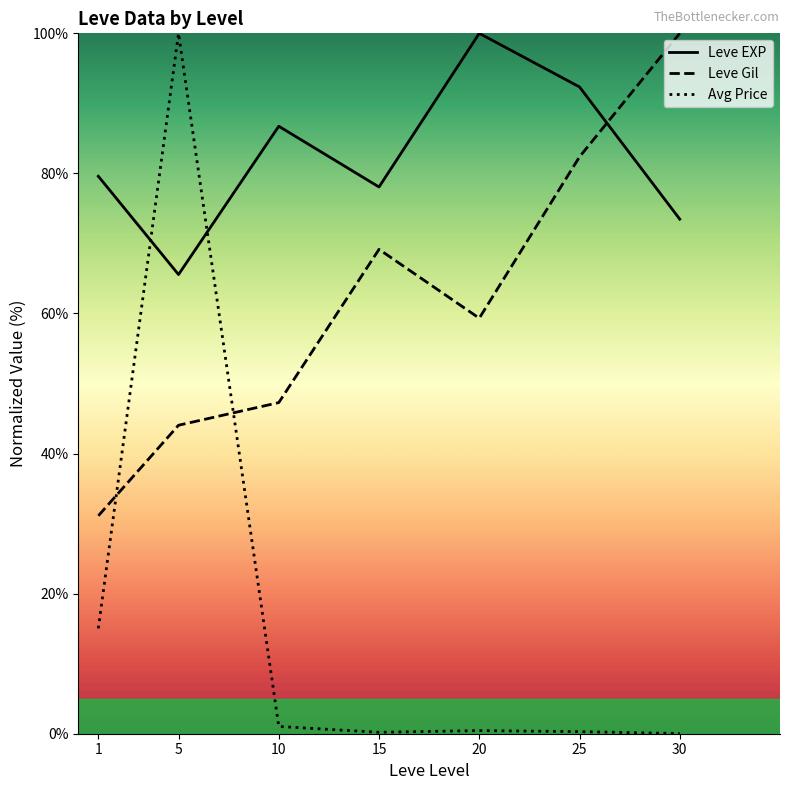

How many interior local peaks does the Leve Gil series have?

1